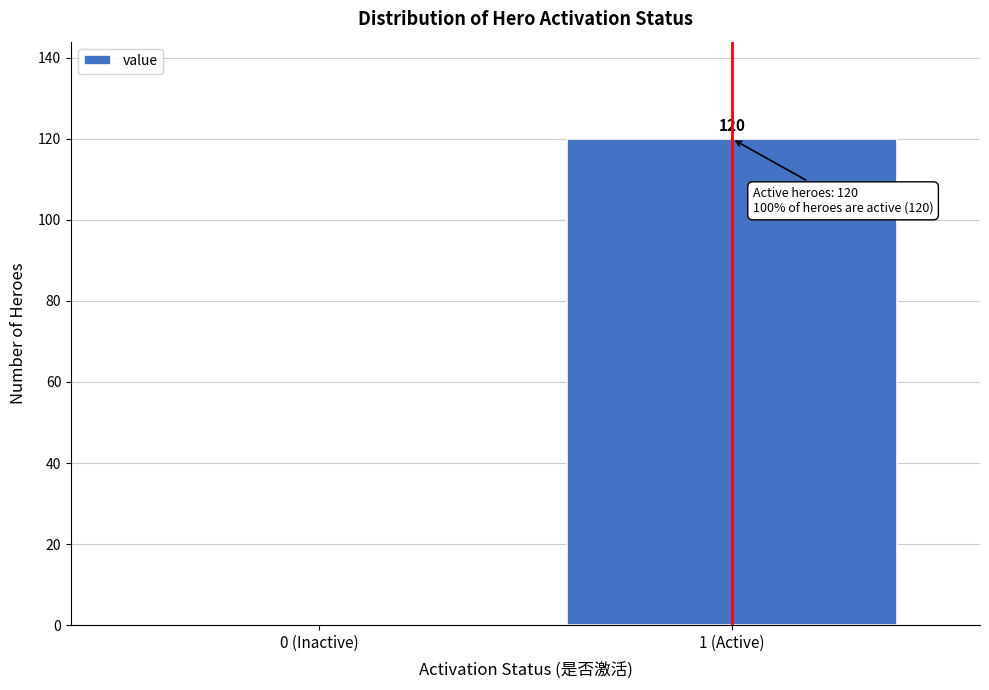

Reading right to left, extract all data points from this chart.

1 (Active)=120	0 (Inactive)=0